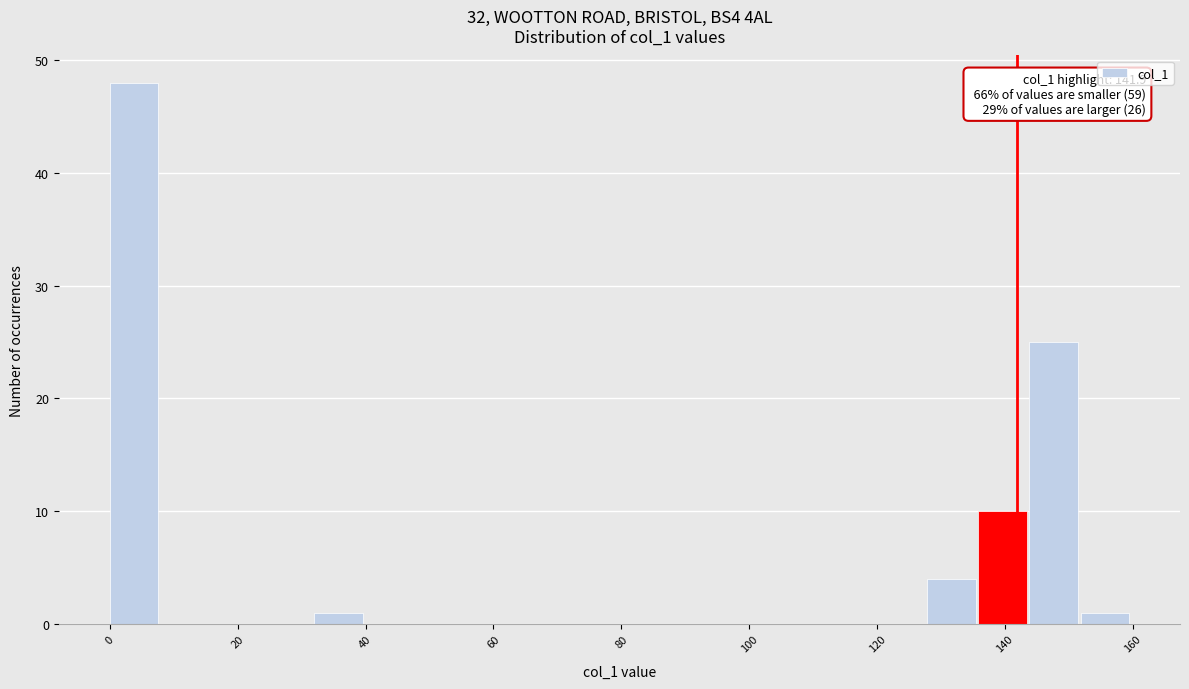

Read against the x-axis, roughly where is the centre of the tallest bar?

4